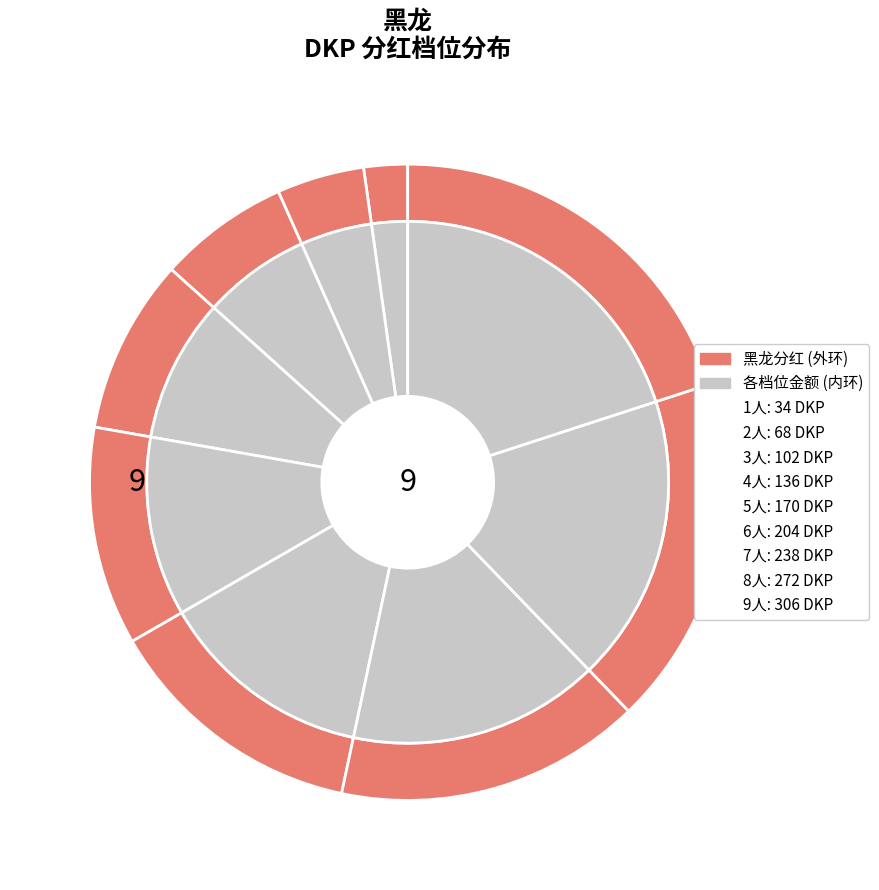

To the nearest percent, what is the difference between the largest and smallest slice percentages?

18%